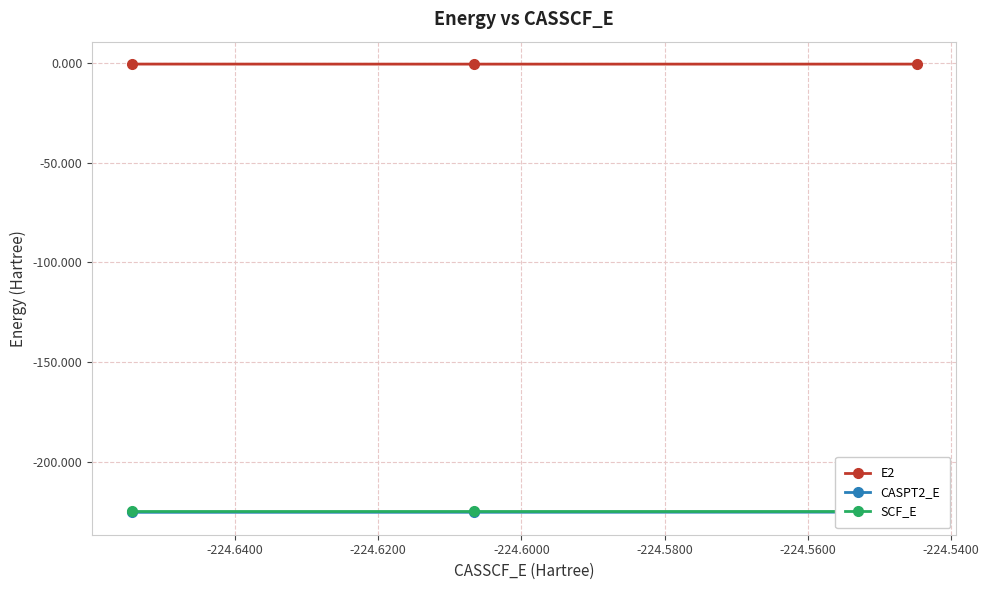

The SCF_E series shows -141.1 at -224.6400. True or false?

False